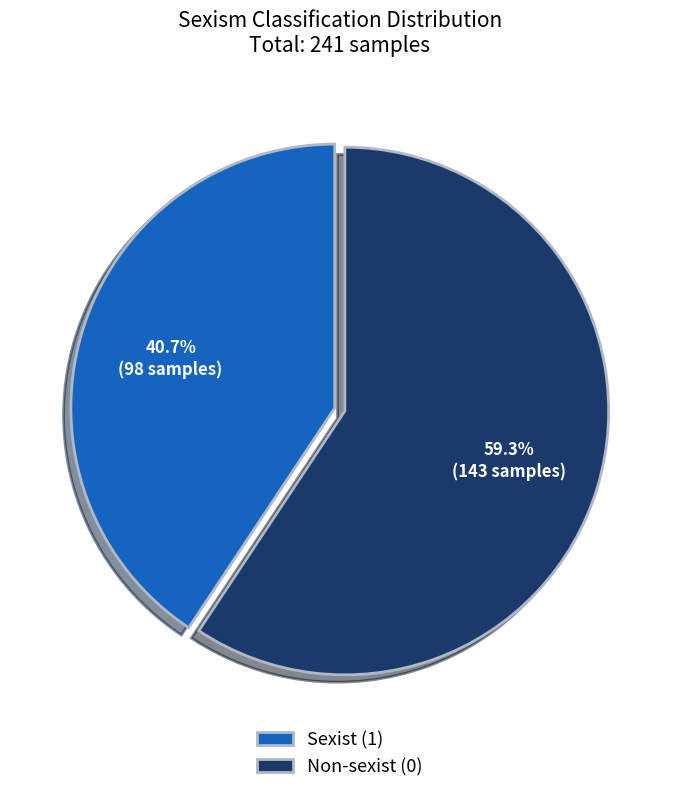

To the nearest percent, what is the difference between the Non-sexist (0) and Sexist (1) slice percentages?

19%